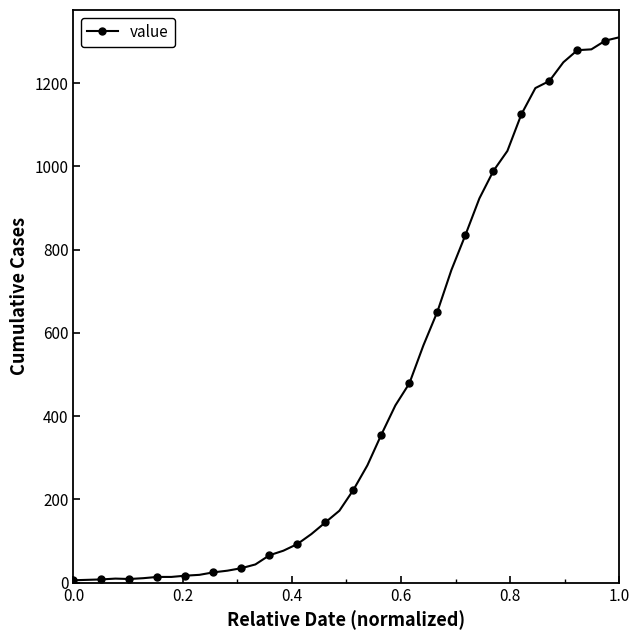

What is the average value?

460